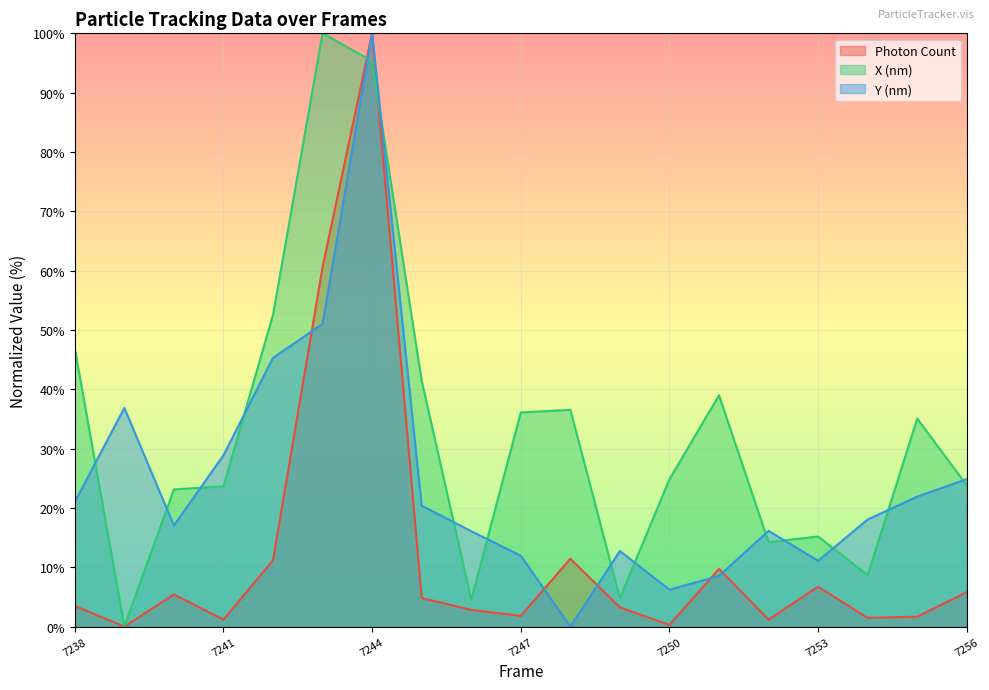

What is the spread (max minus min) of values at 7252?

14.9